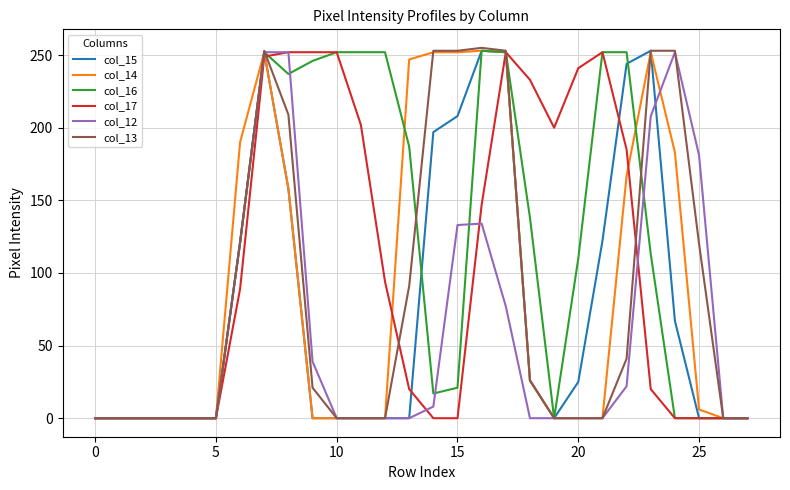

What is the difference between the maximum and minimum values in the col_16 series?

253